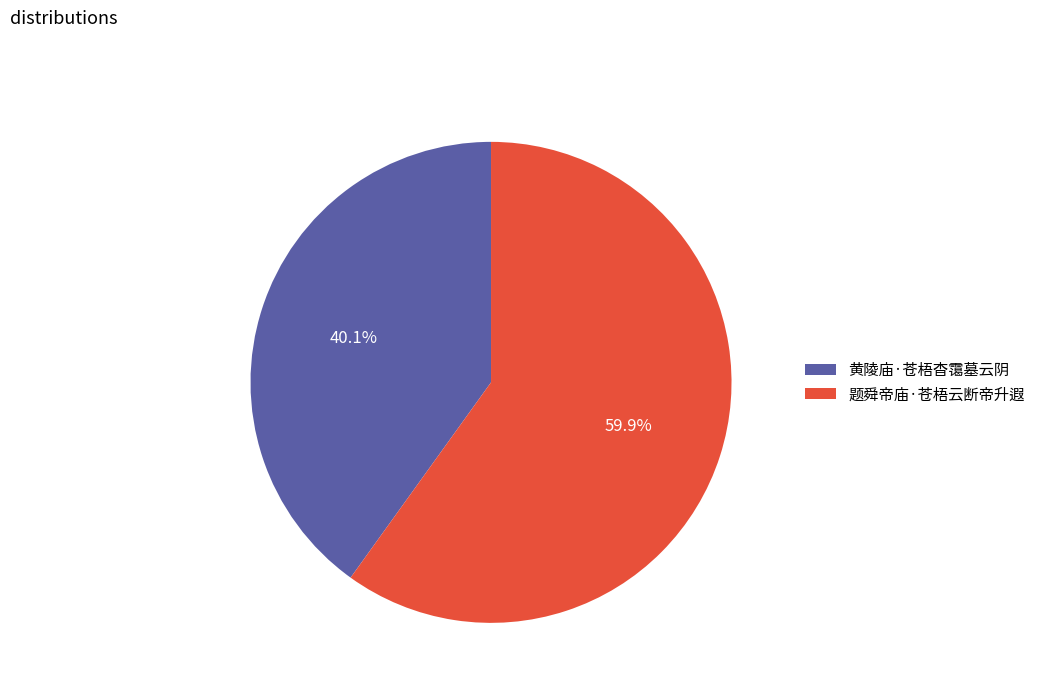

True or false: 黄陵庙·苍梧杳霭墓云阴 accounts for 40% of the total.

True